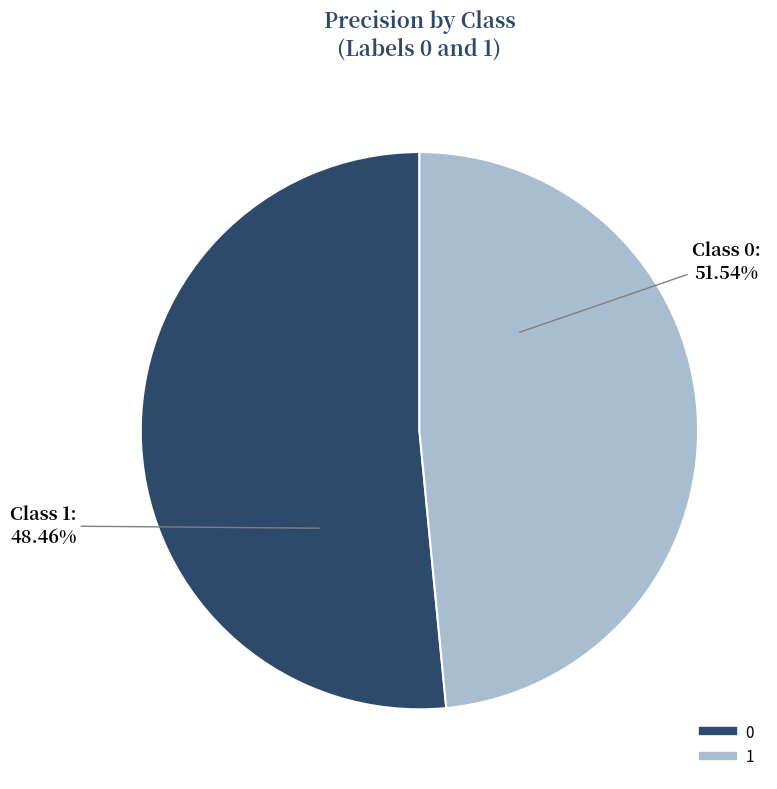

What is the smallest slice in the pie chart?

1